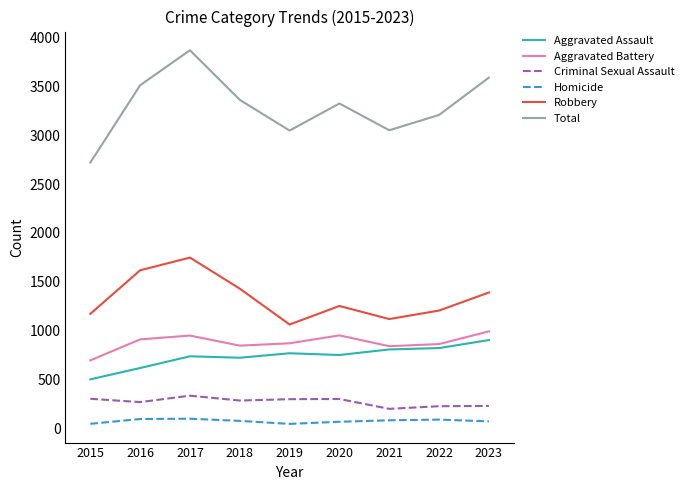

What are all the series names shown in the legend?

Aggravated Assault, Aggravated Battery, Criminal Sexual Assault, Homicide, Robbery, Total